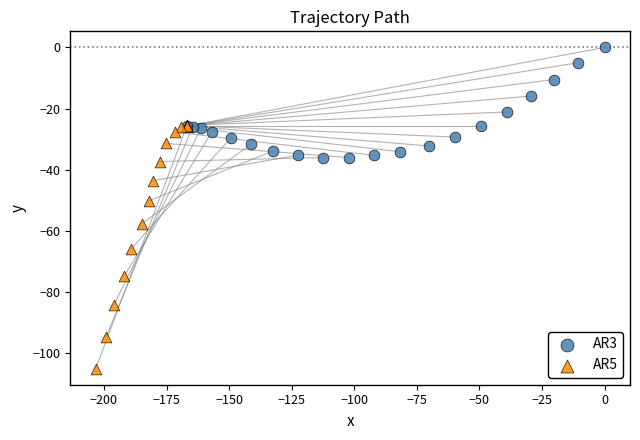

Which series contains the lowest Y value?

AR5